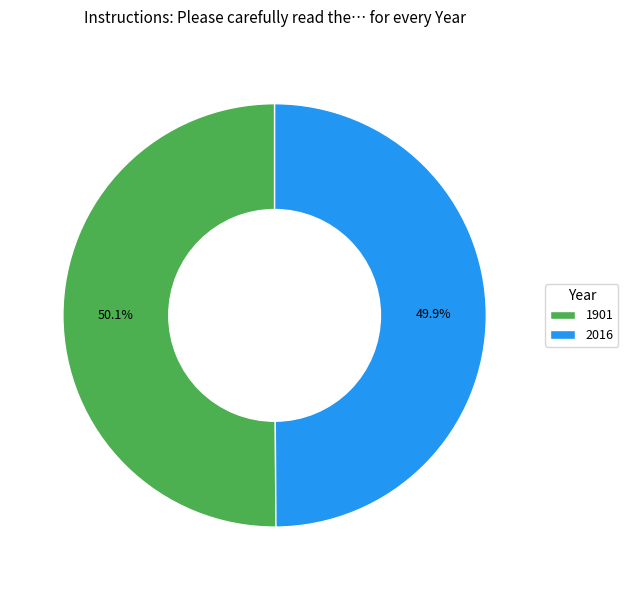

To the nearest percent, what percentage of the pie is 1901?

50%